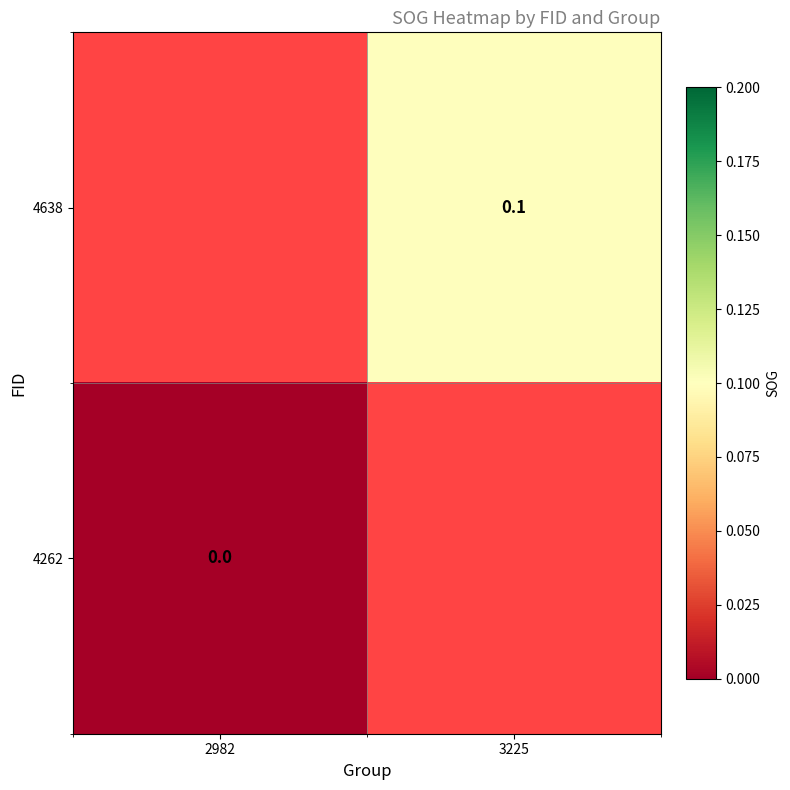

The value of 4262 at 2982 is 0.0. True or false?

True